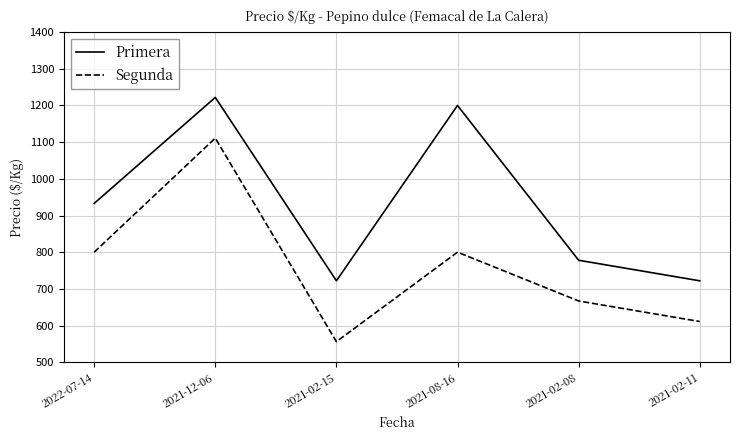

At which category is the sum across all series the highest?

2021-12-06